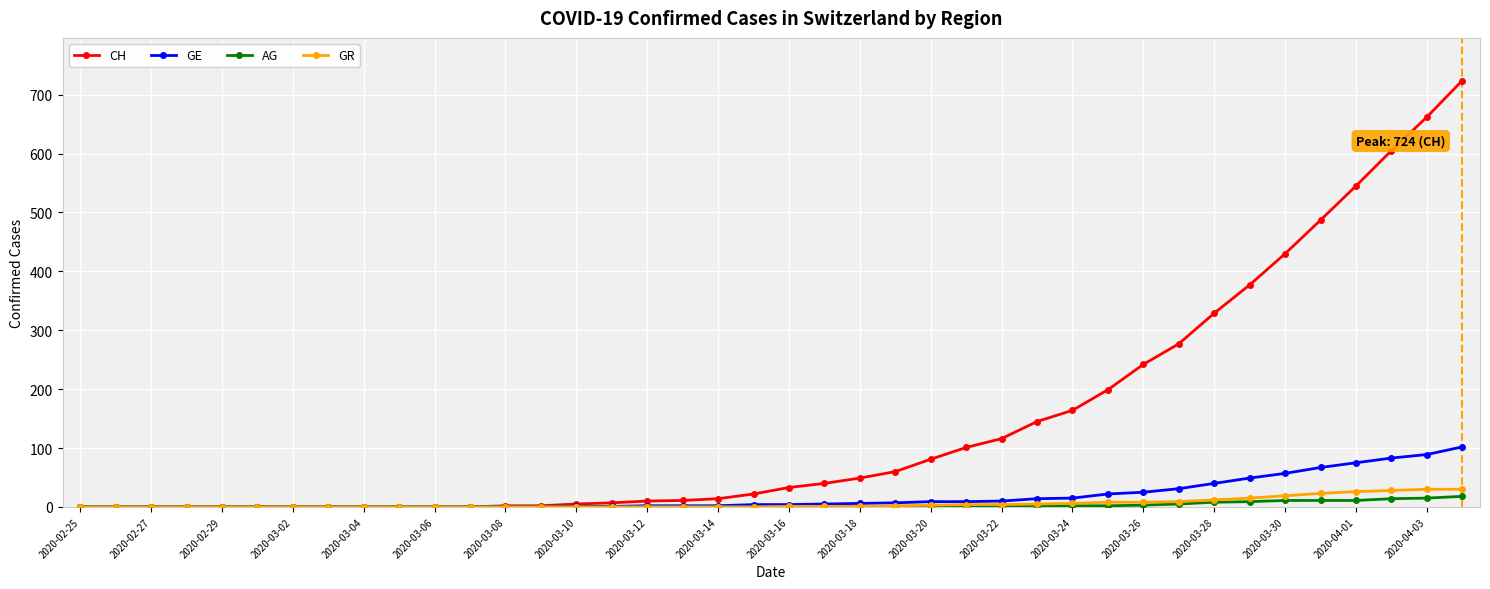

Which series has the largest total across all categories?

CH